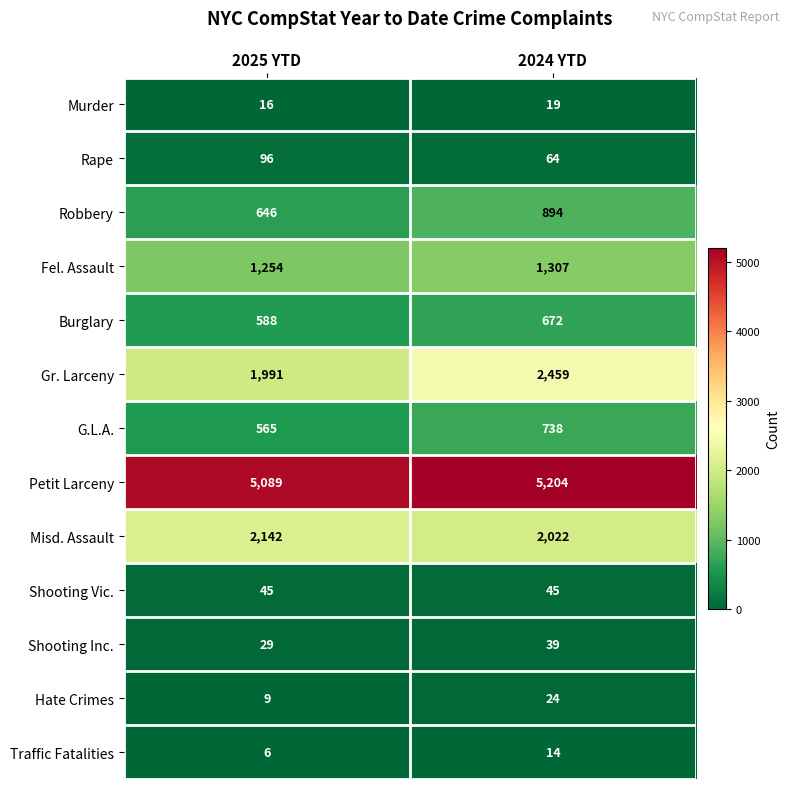

Reading left to right, transcribe all the data shown in this chart.

Murder: 16	19
Rape: 96	64
Robbery: 646	894
Fel. Assault: 1254	1307
Burglary: 588	672
Gr. Larceny: 1991	2459
G.L.A.: 565	738
Petit Larceny: 5089	5204
Misd. Assault: 2142	2022
Shooting Vic.: 45	45
Shooting Inc.: 29	39
Hate Crimes: 9	24
Traffic Fatalities: 6	14